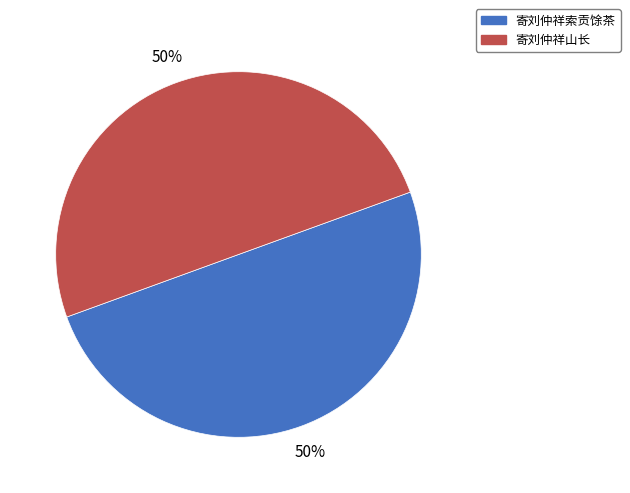

Is it true that 寄刘仲祥索贡馀茶 is 63% of the pie?

False